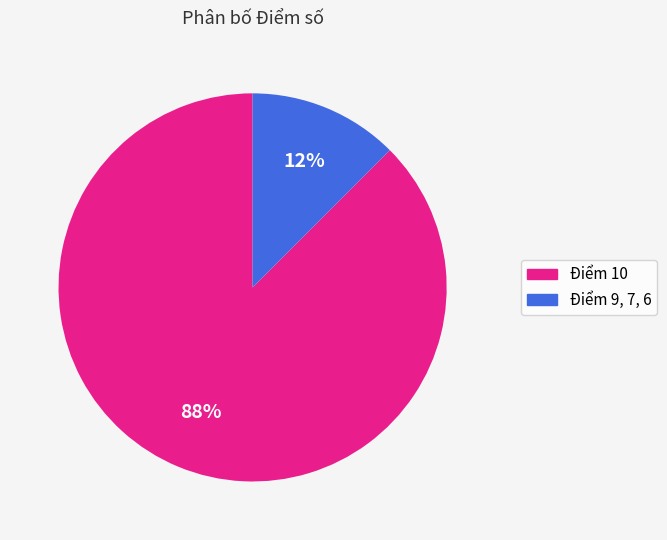

Is there any slice that represents more than half of the pie?

Yes